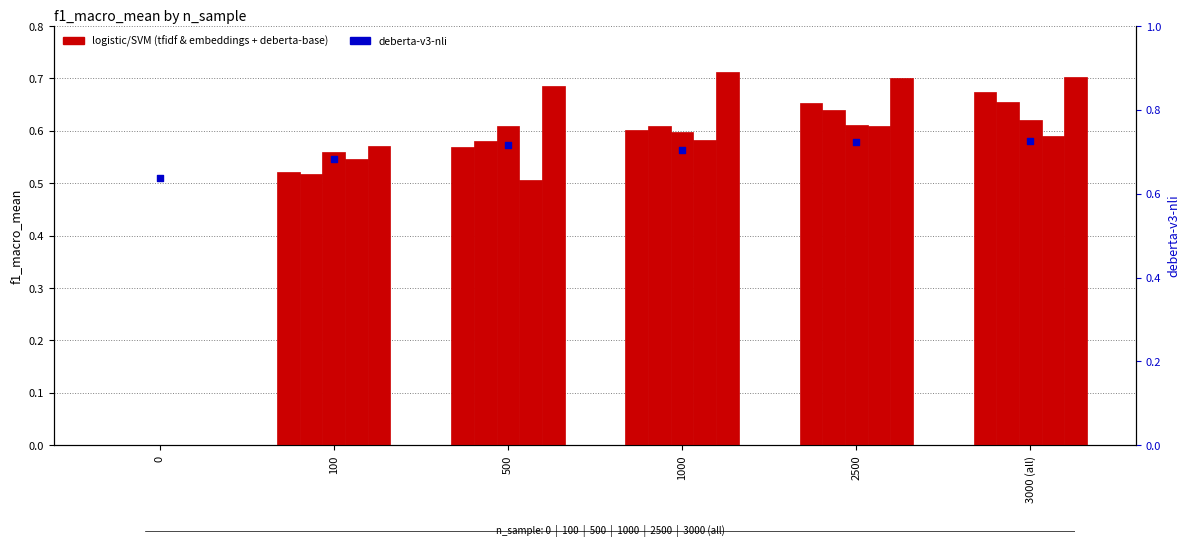

Which series reaches the maximum Y coordinate?

deberta-v3-nli